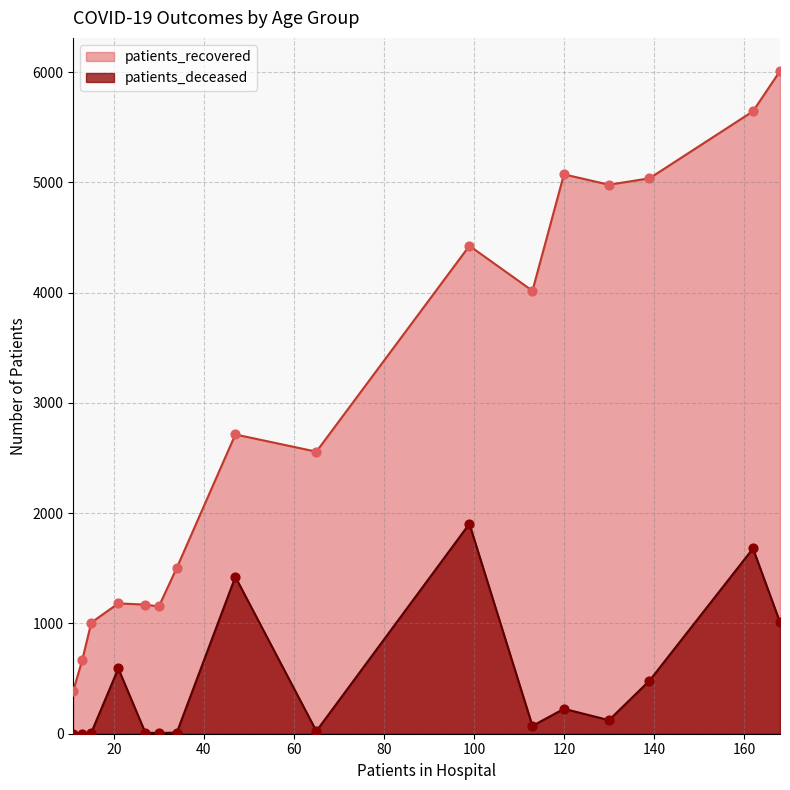

Which series has the largest total across all categories?

patients_recovered